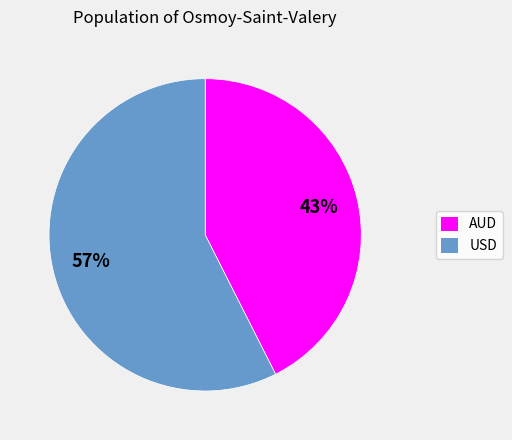

Between AUD and USD, which is larger?

USD